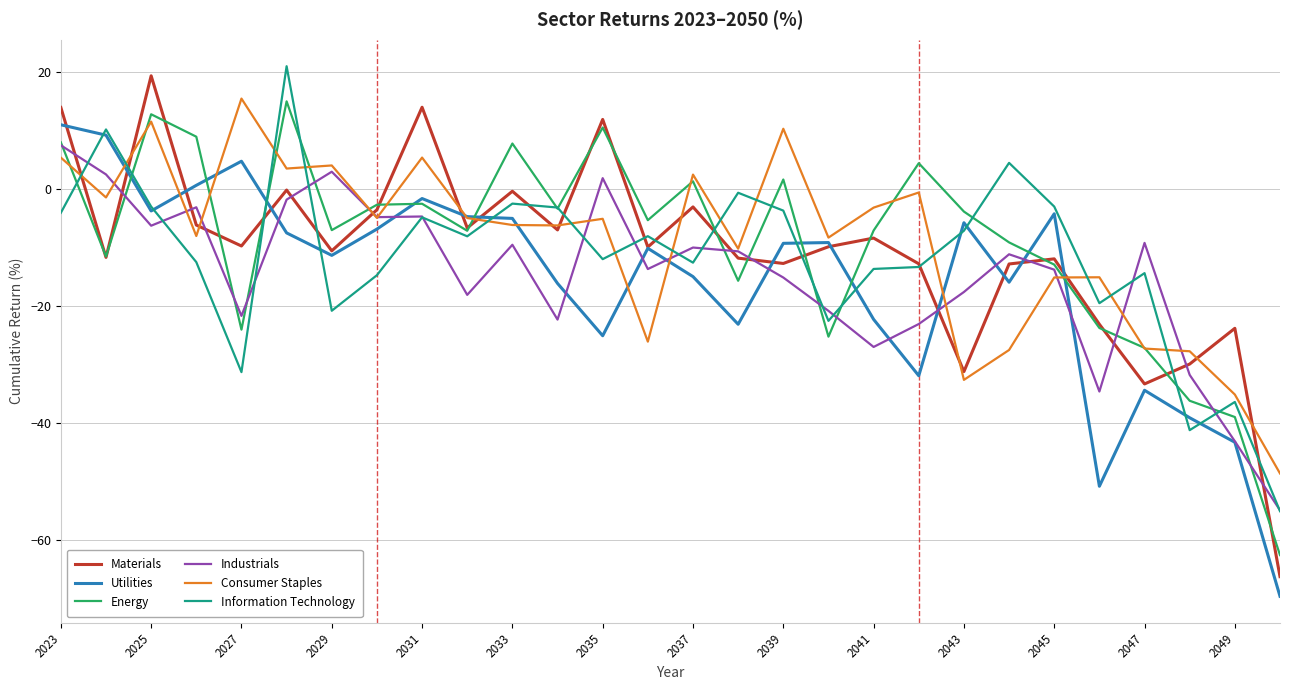

Count the number of categories in the chart.

28